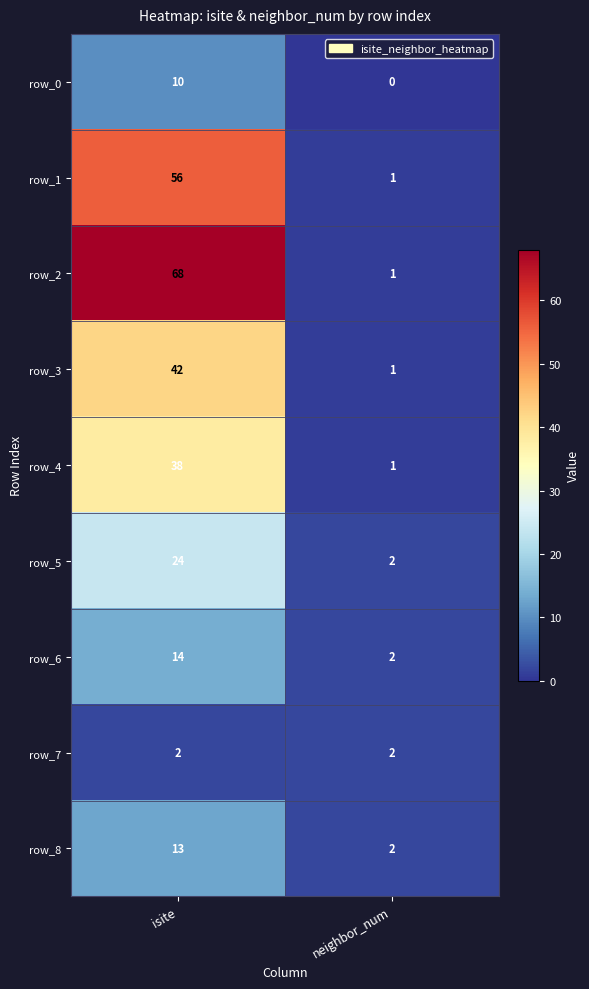

Which series has the largest total across all categories?

row_2